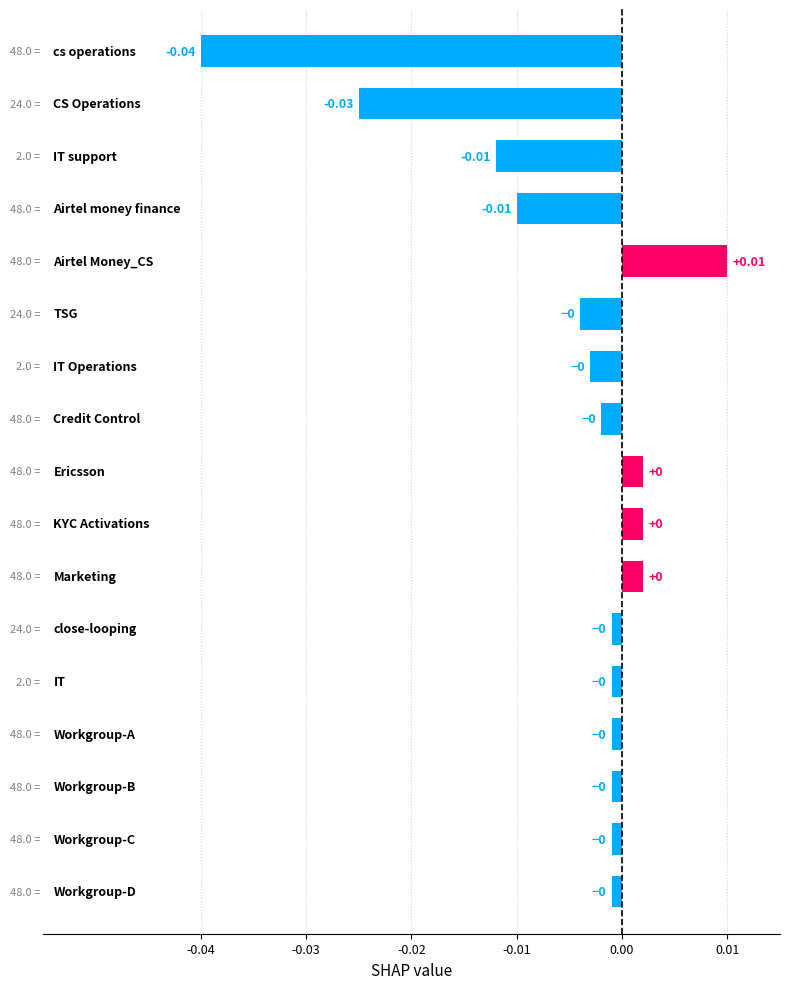

What is the difference between the maximum and minimum values?

0.1